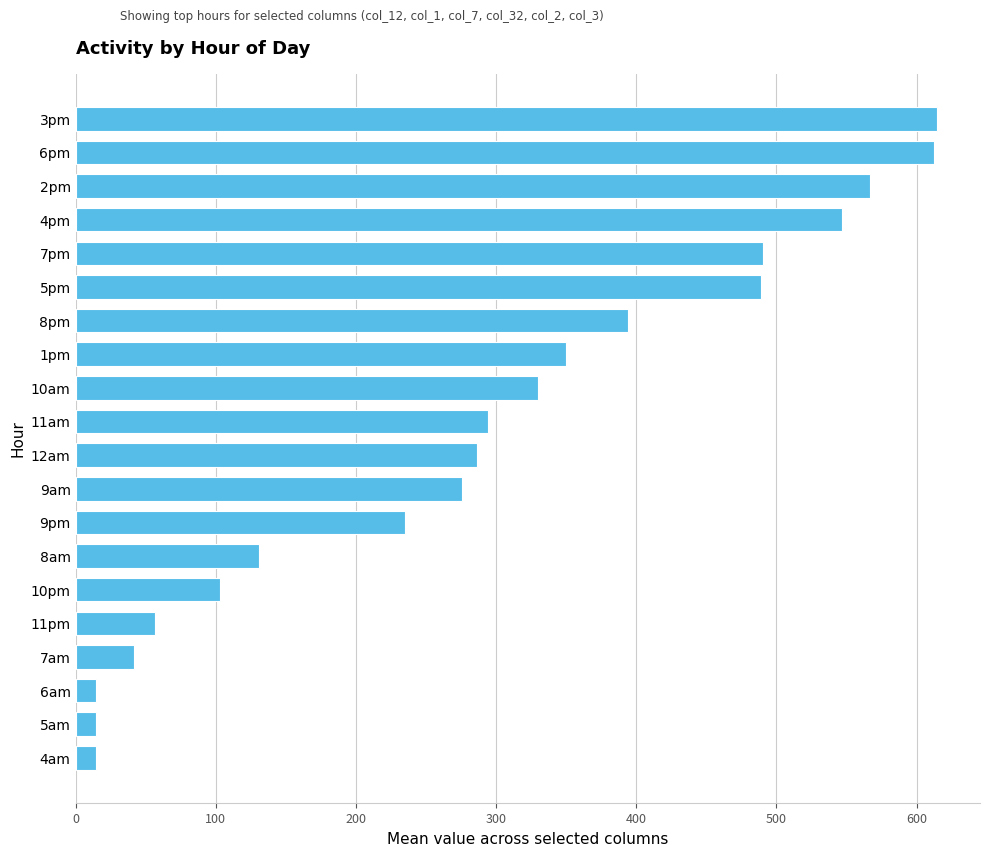

How many categories are shown in the chart?

20